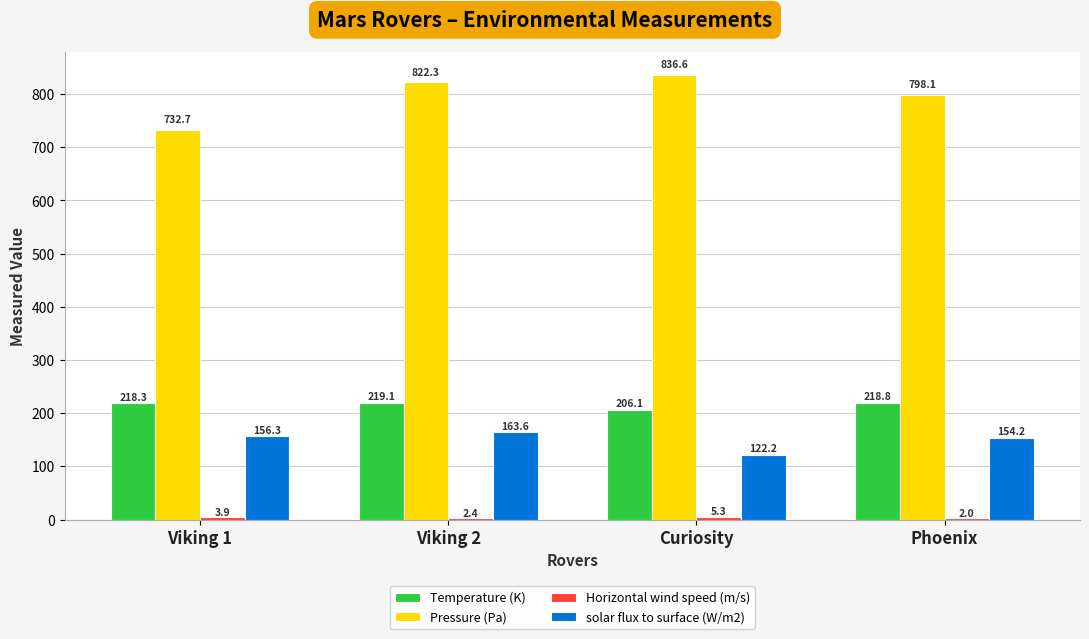

Between Viking 1 and Viking 2, which series saw the biggest shift?

Pressure (Pa)